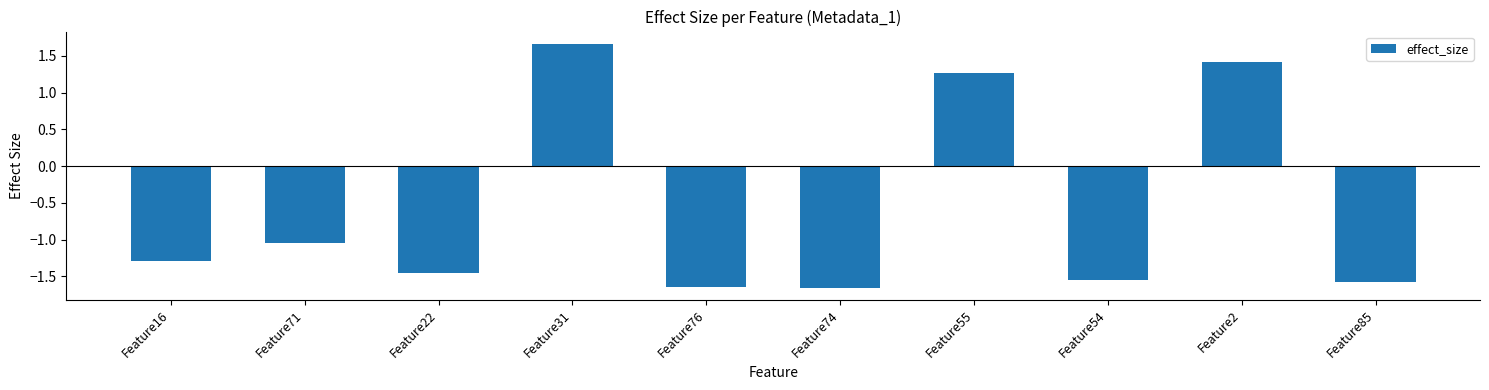

What is the label of the 8th bar from the right?

Feature22